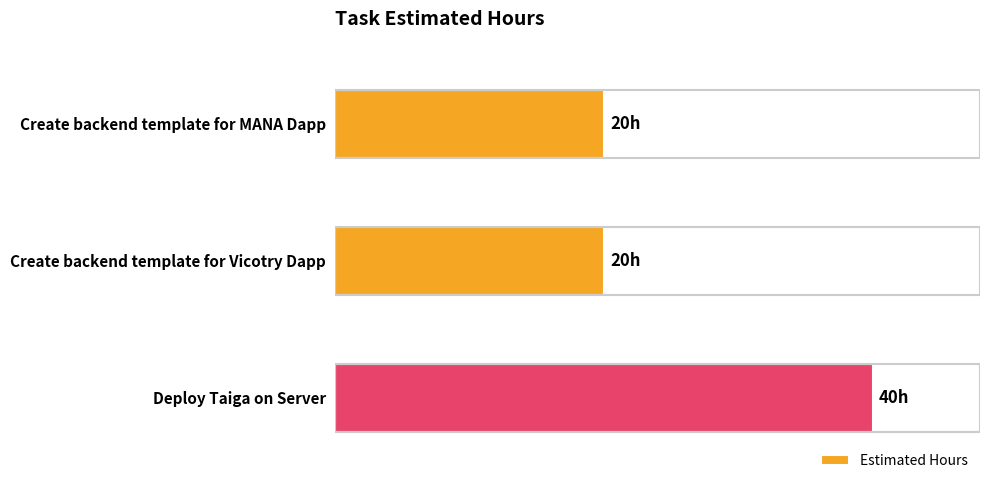

How many values exceed 20?

1